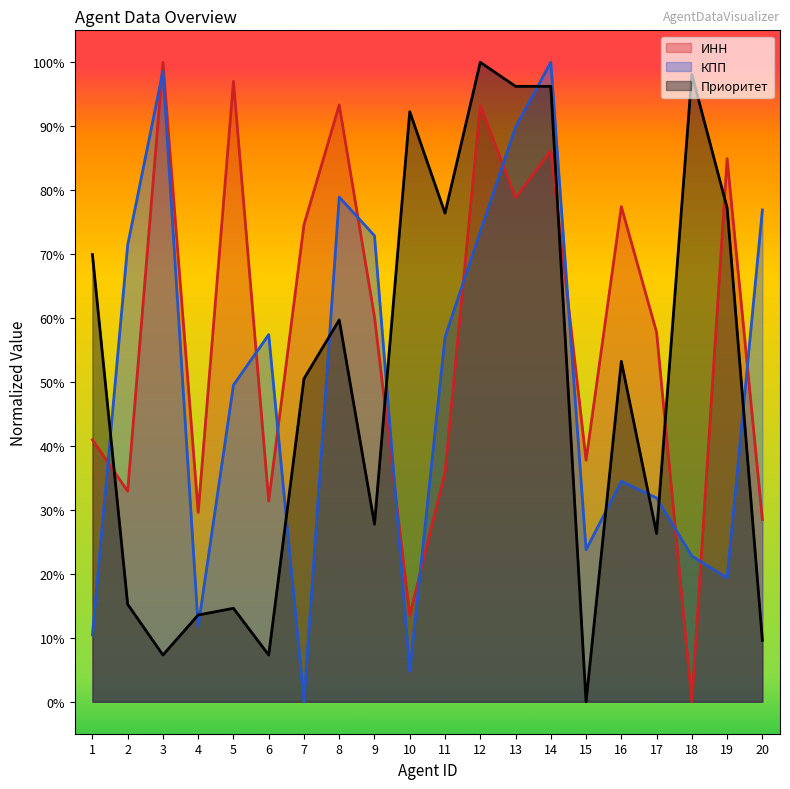

At 16, list the series in order from largest to smallest.

ИНН, Приоритет, КПП